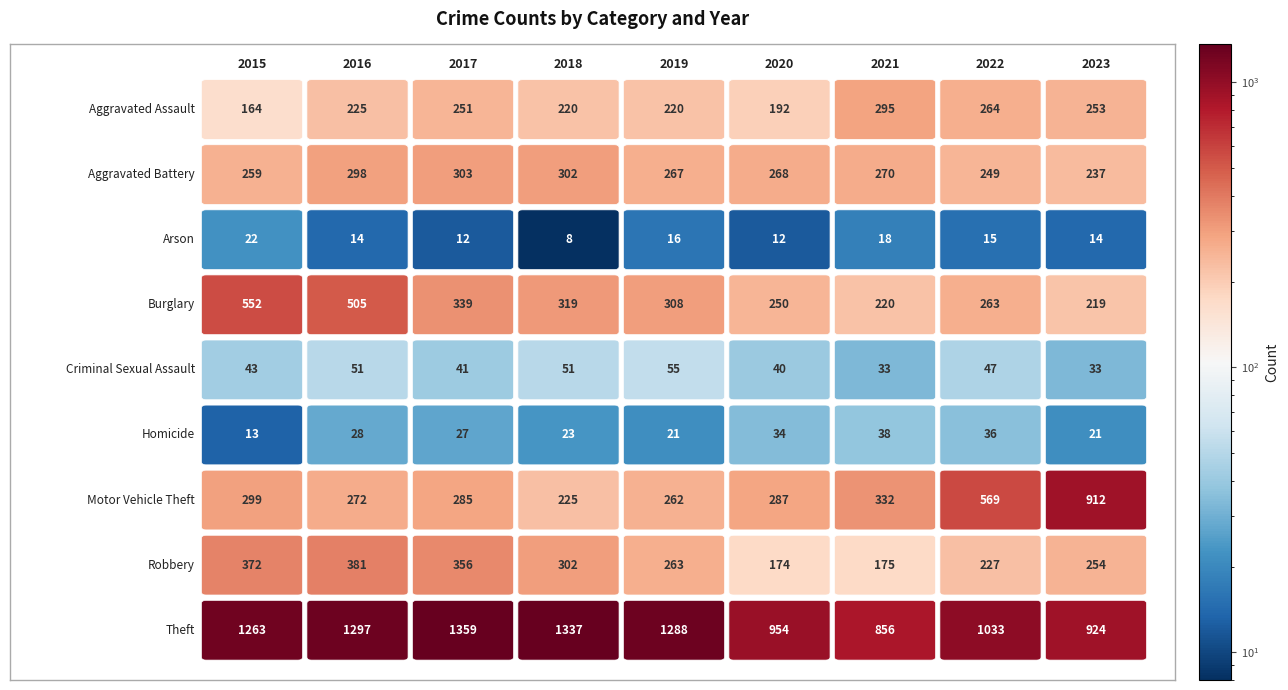

Read the Homicide value at 2023, to the nearest 5.

20